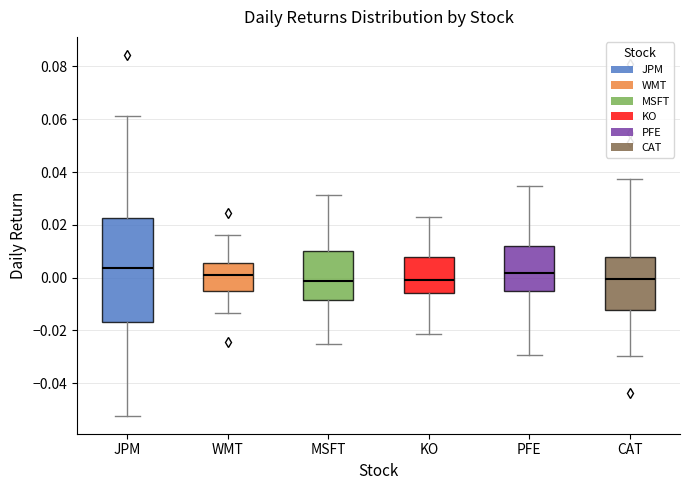

Where does the upper whisker of the box for KO end on the y-axis? The values are not printed on the chart, so give them approximately, as read against the axis.

0.024